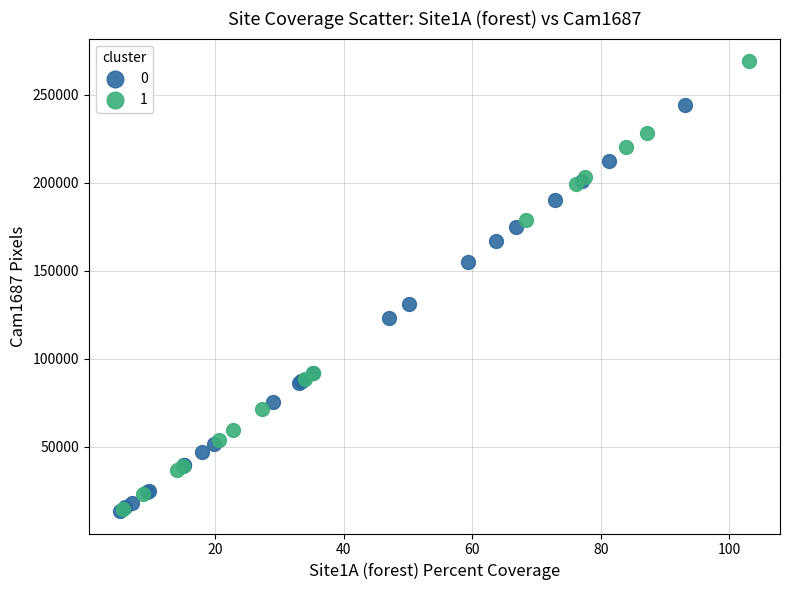

Which series has the largest Y range (max minus min)?

1